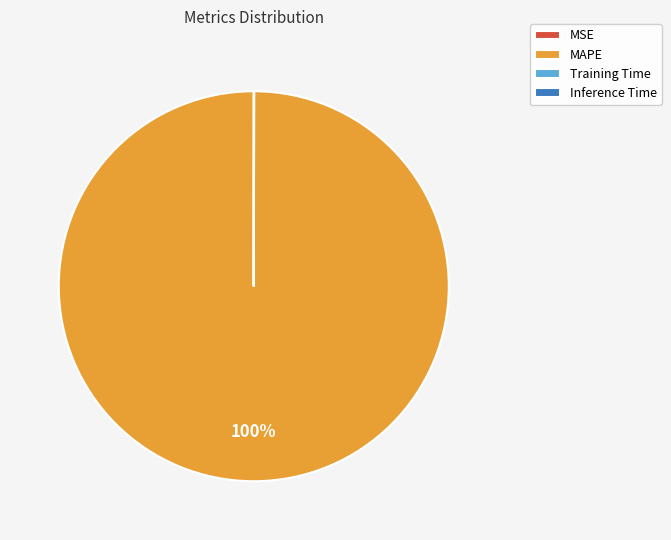

Which category accounts for the majority?

MAPE